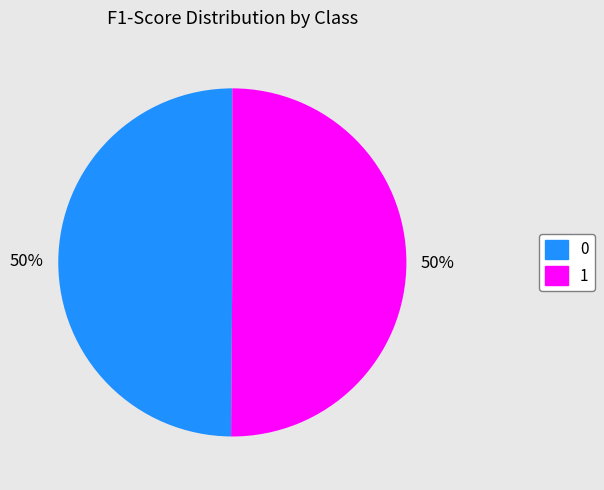

To the nearest percent, what is the average slice percentage?

50%